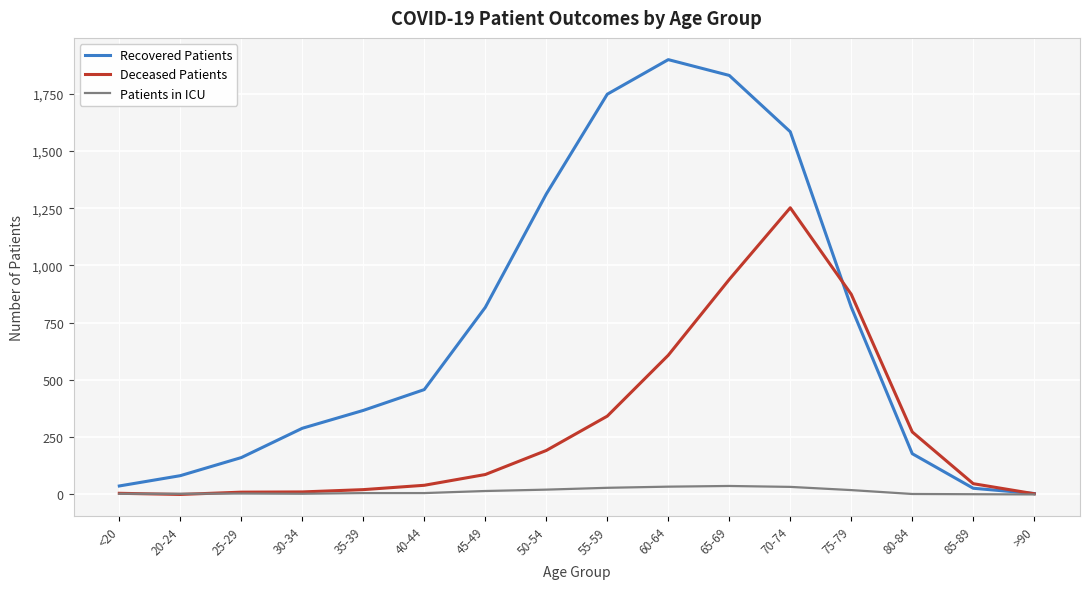

At which category is the sum across all series the highest?

70-74